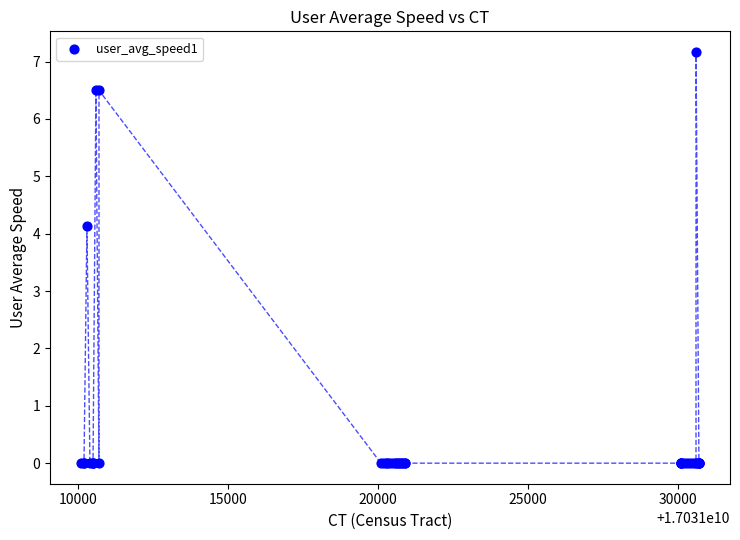

What Y value in the scatter plot is closest to 3?

4.1